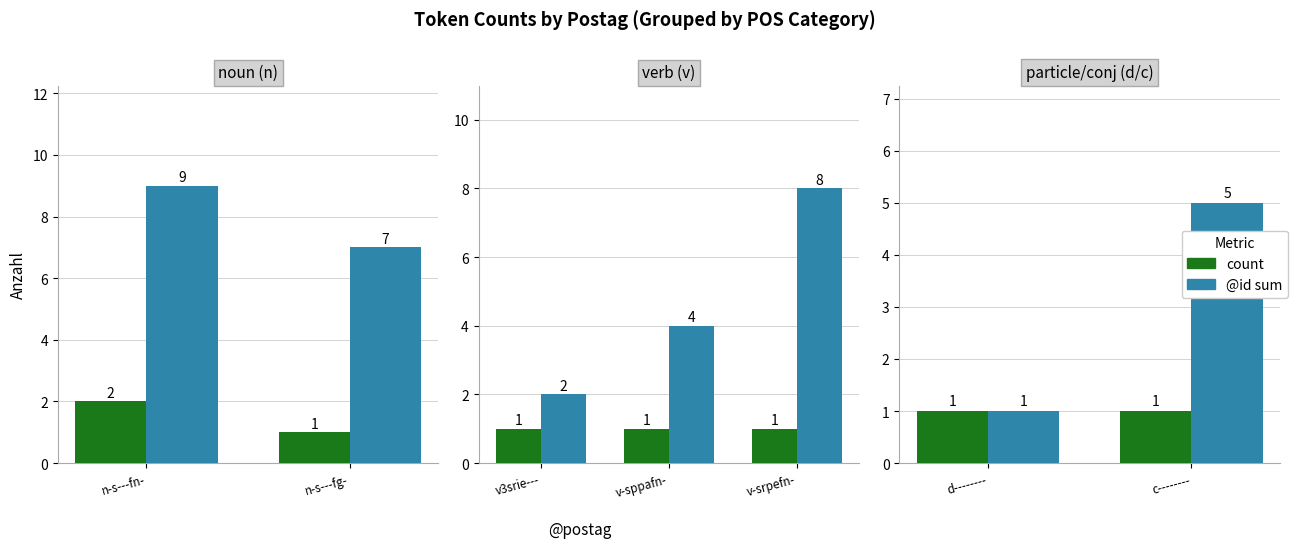

How many distinct data groups are displayed?

2